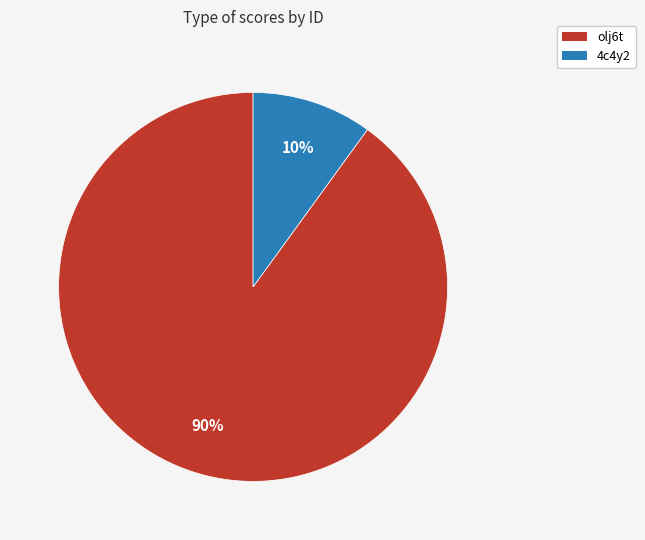

True or false: 4c4y2 accounts for 2% of the total.

False